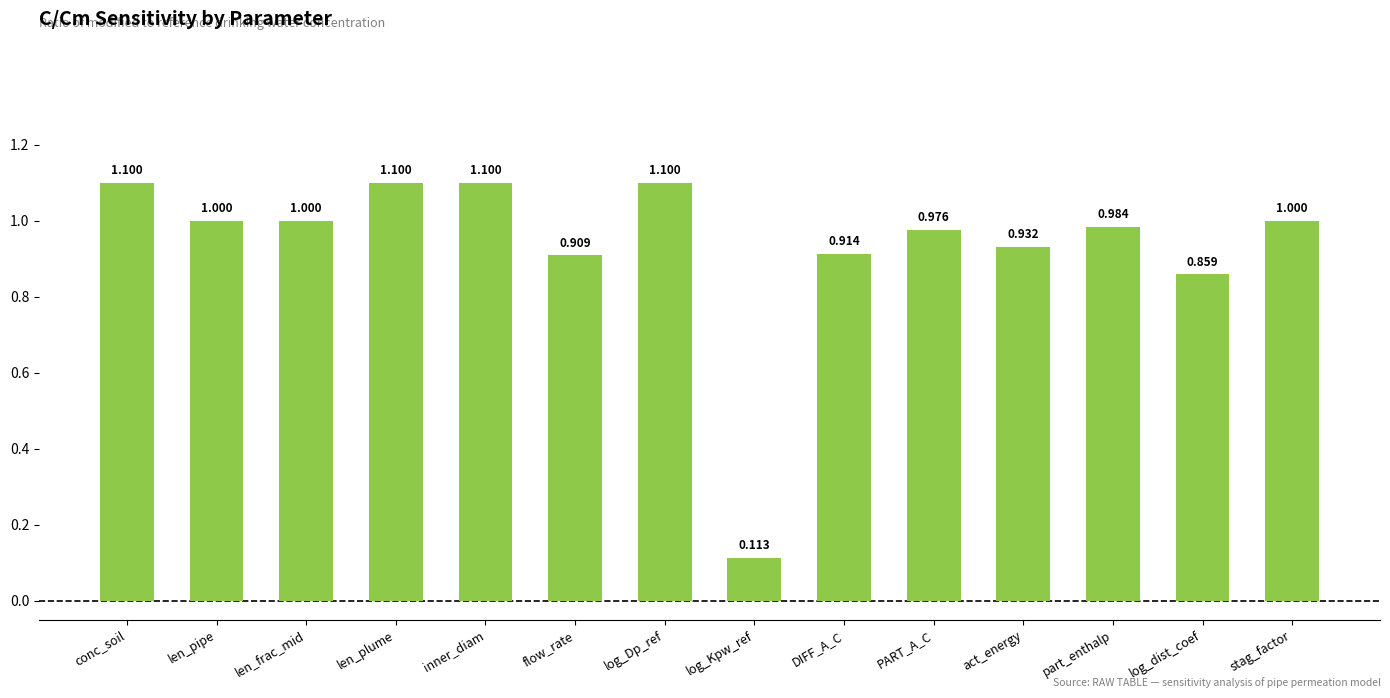

True or false: the data shows 1.0 at PART_A_C.

True